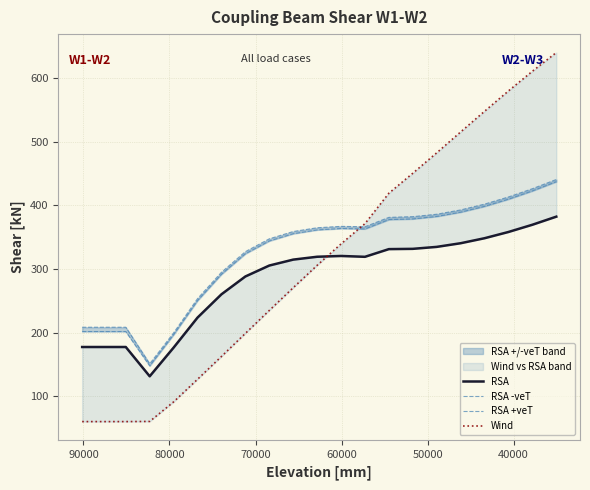

Does the chart have visible grid lines?

Yes